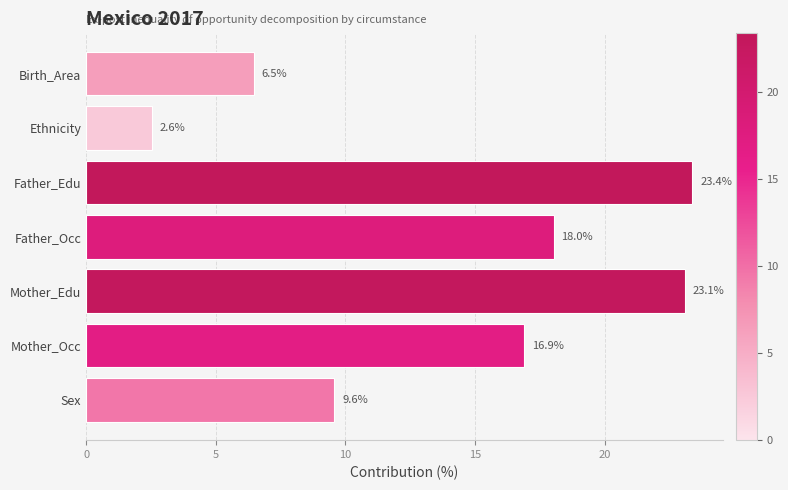

What is the change in value from Father_Edu to Mother_Occ?

-6.5